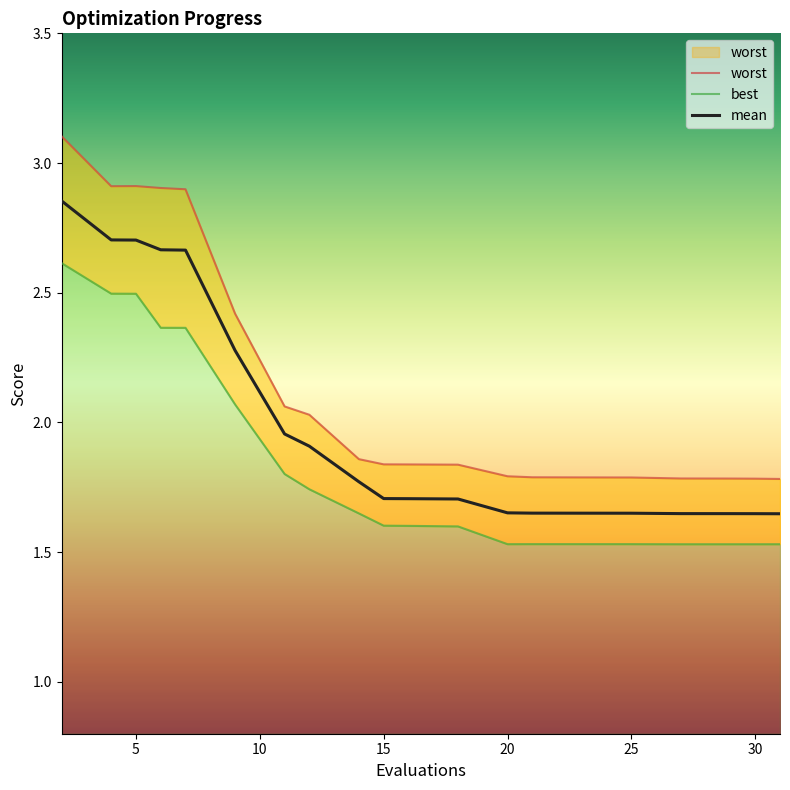

Does the chart display data point markers on the line(s)?

No